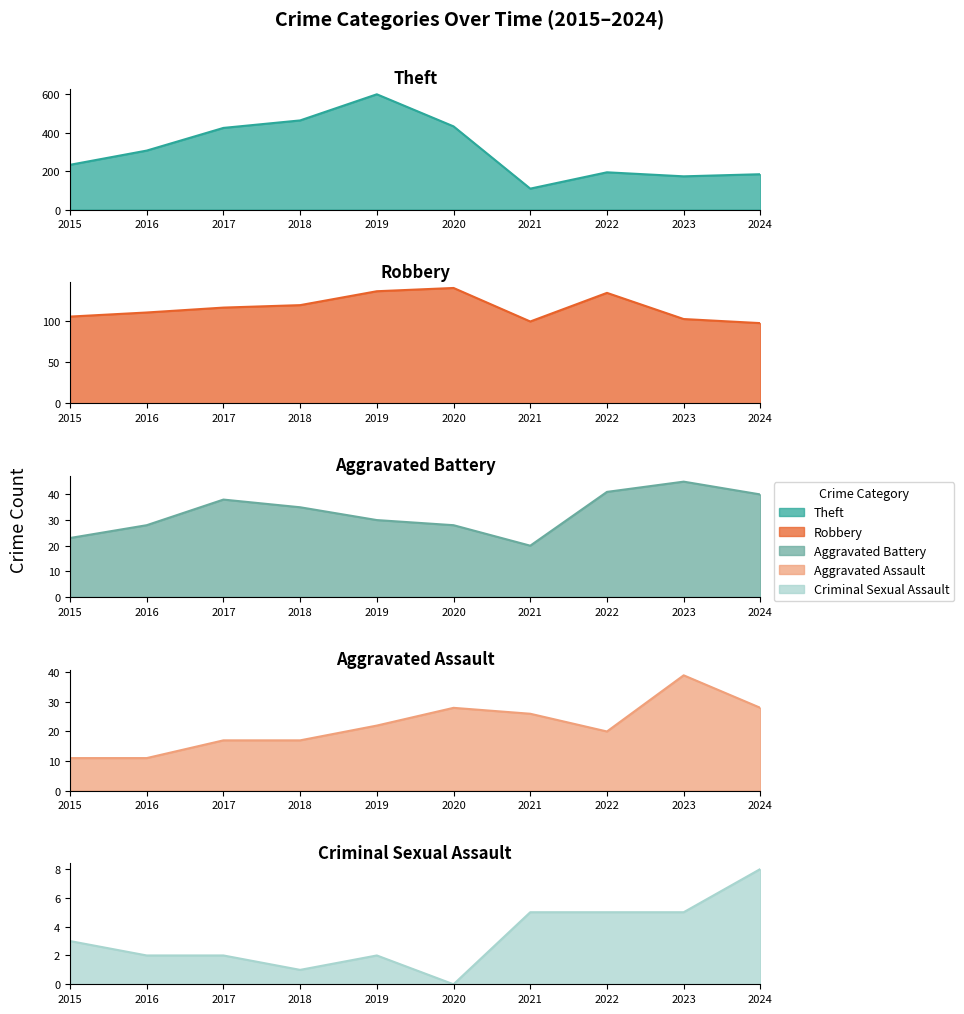

Which series has the largest range (max minus min)?

Theft